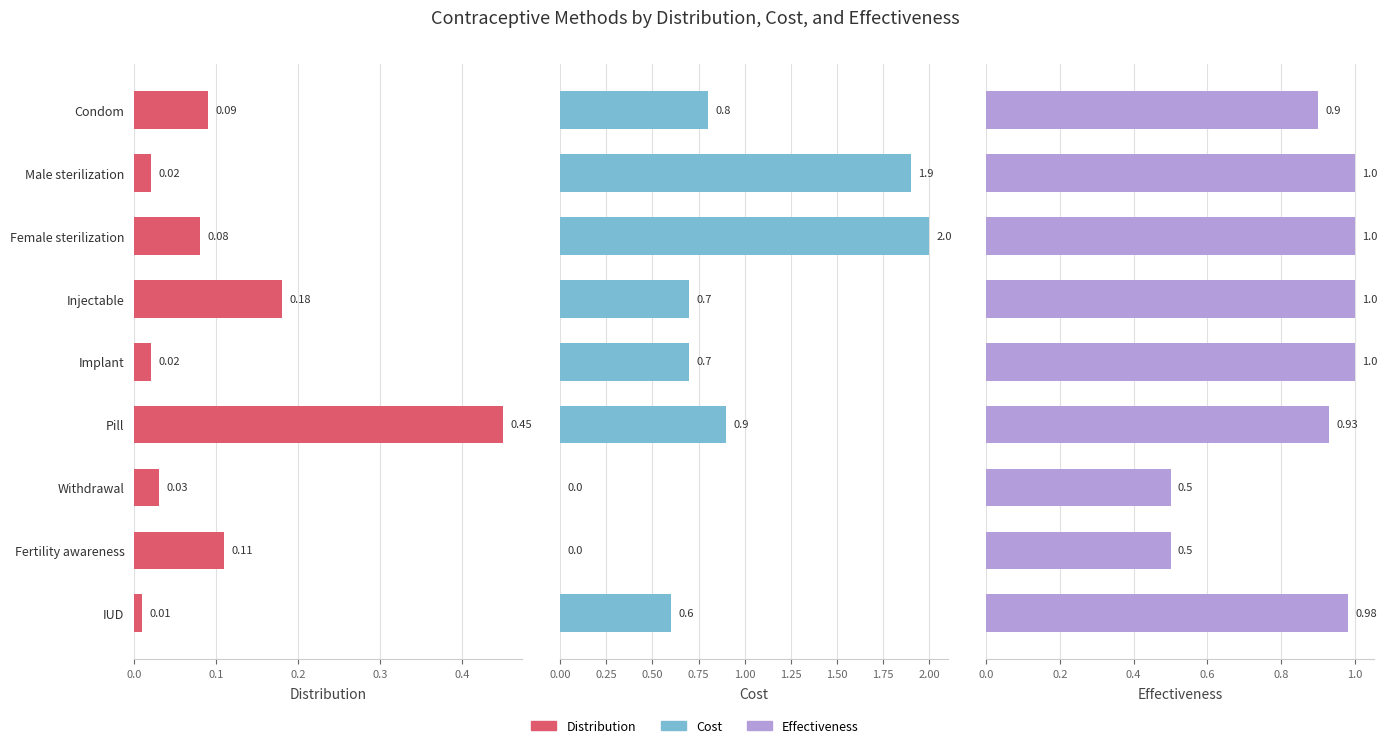

Reading left to right, transcribe all the data shown in this chart.

Distribution: 0.1	0.0	0.1	0.2	0.0	0.5	0.0	0.1	0.0
Cost: 0.8	1.9	2.0	0.7	0.7	0.9	0.0	0.0	0.6
Effectiveness: 0.9	1.0	1.0	1.0	1.0	0.9	0.5	0.5	1.0